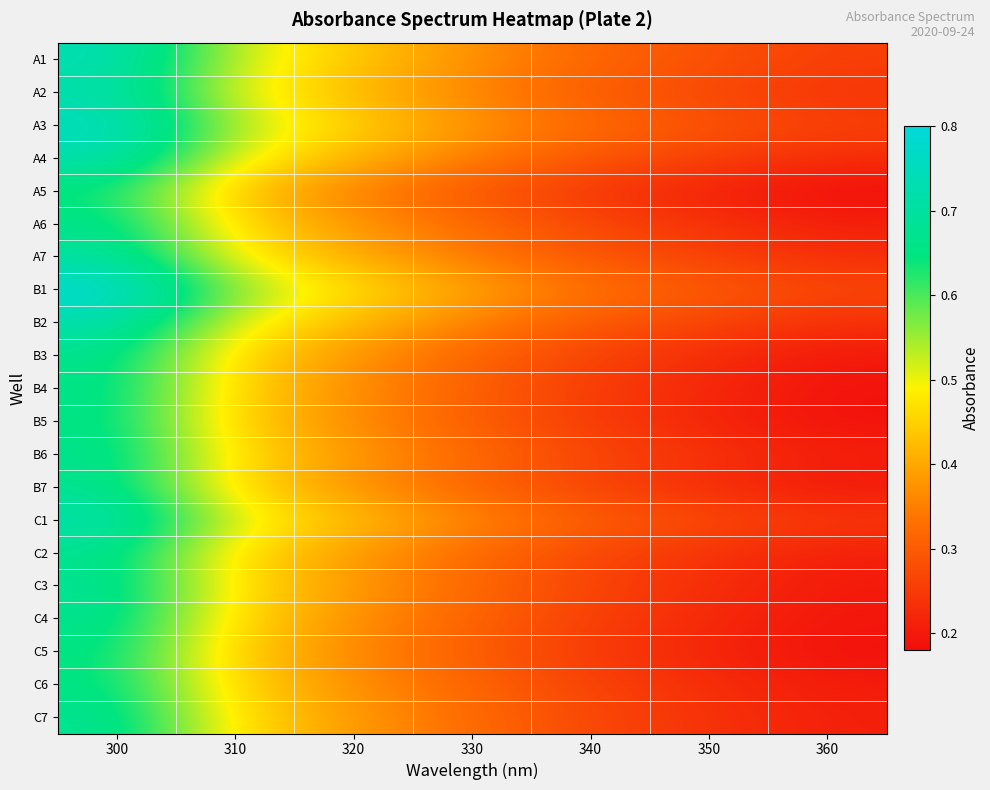

At how many categories does at least one series exceed 0?

7